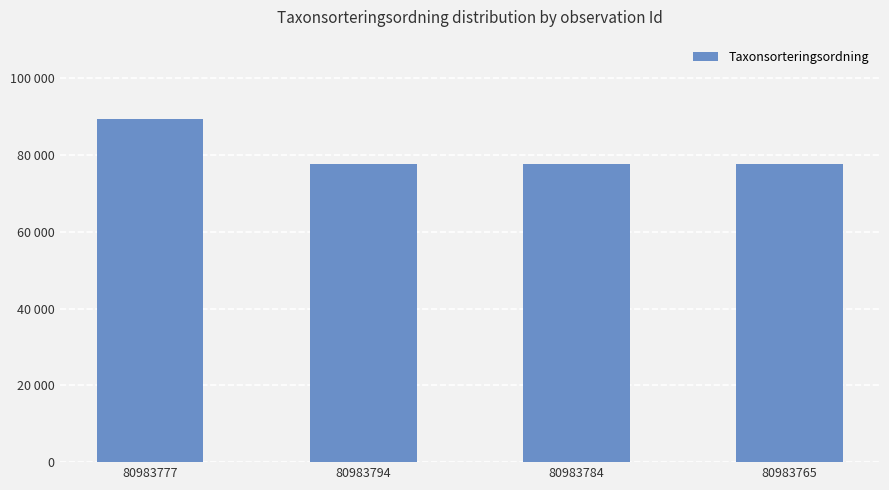

Reading left to right, extract all data points from this chart.

80983777=89338	80983794=77506	80983784=77506	80983765=77506